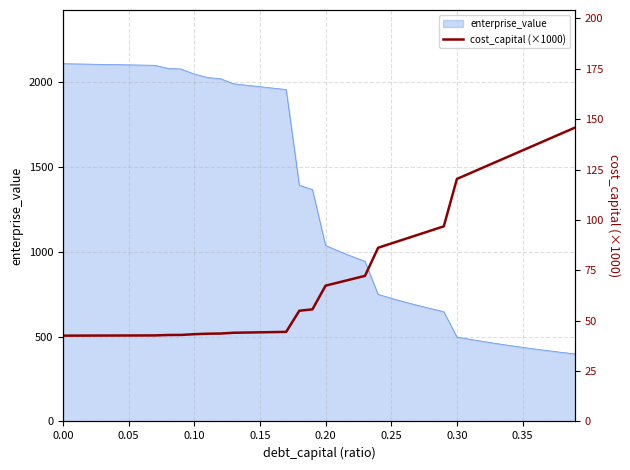

What is the maximum value for enterprise_value?

2108.9